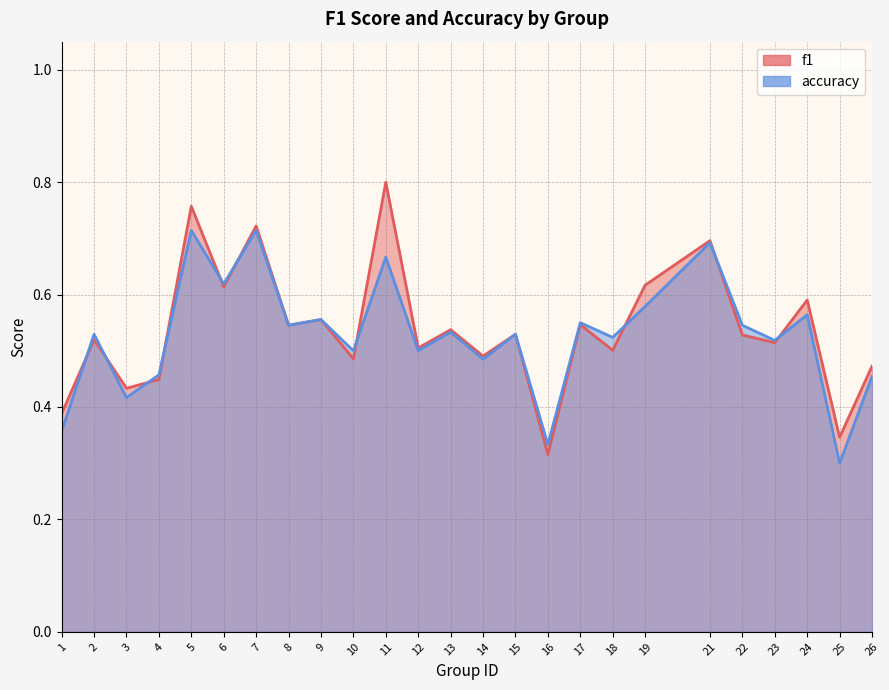

Where is f1 nearest to the value 0?

16